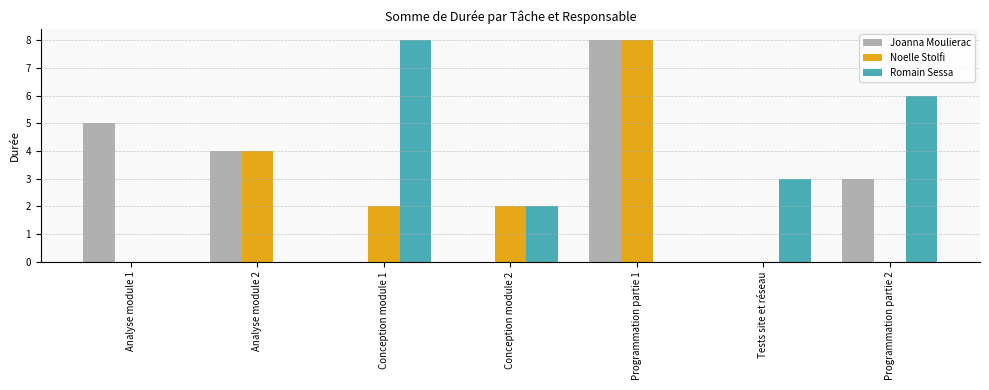

What is the sum of all Joanna Moulierac values?

20